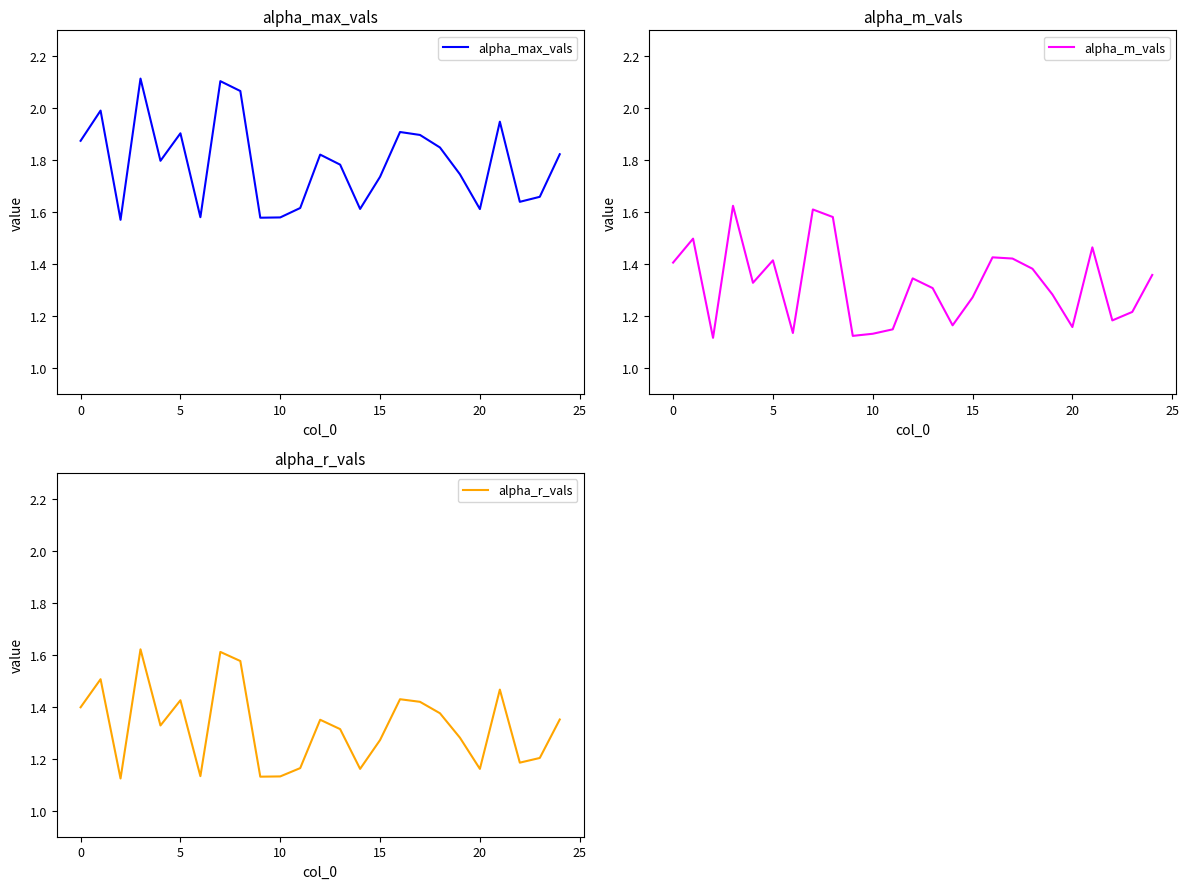

What is the difference between the second highest and second lowest values in the alpha_max_vals series?

0.5